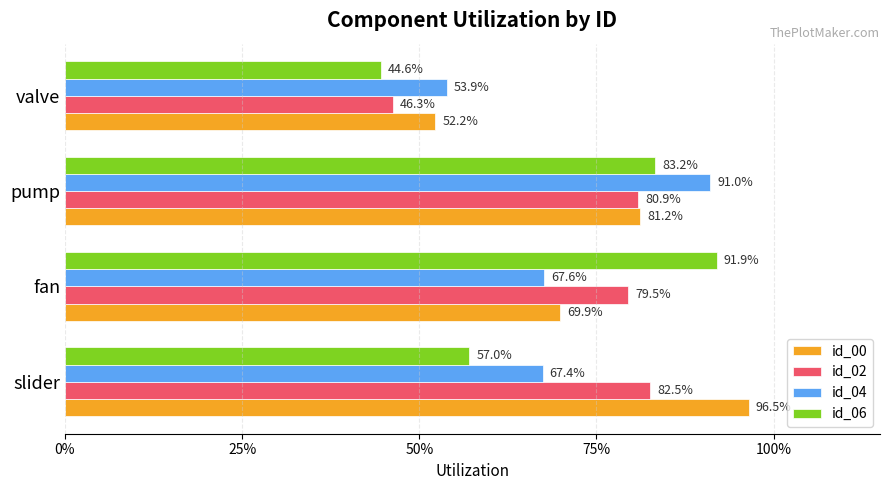

What position from the left is slider?

1